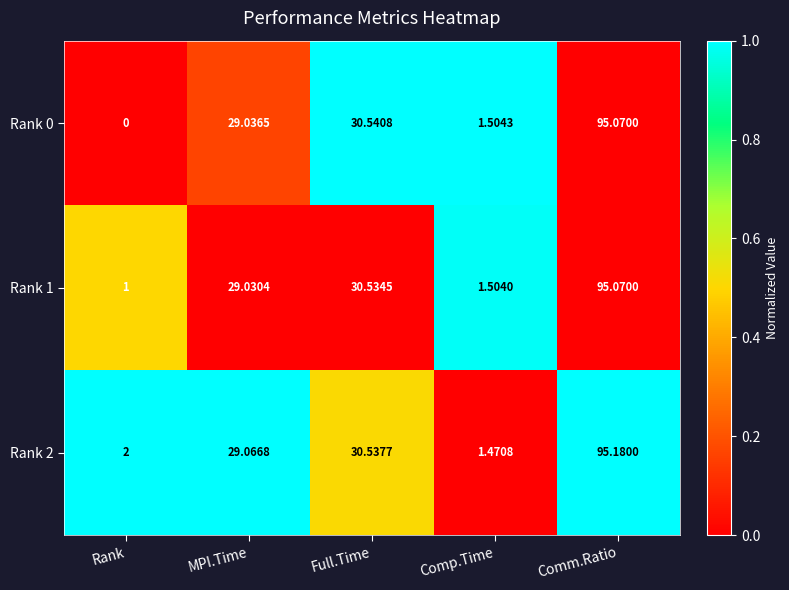

Rank the series by their average value, from highest to lowest.

Rank 2, Rank 1, Rank 0